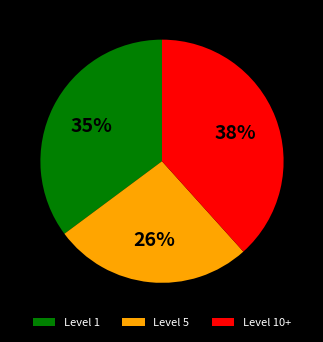

Which has a higher value, Level 5 or Level 10+?

Level 10+